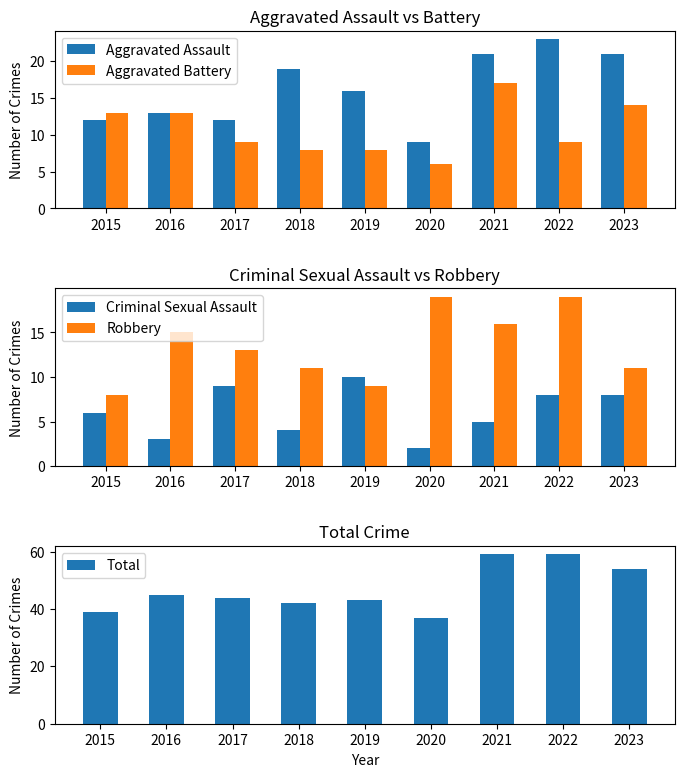

What value does the Total series have at 2021, to the nearest 10?

60